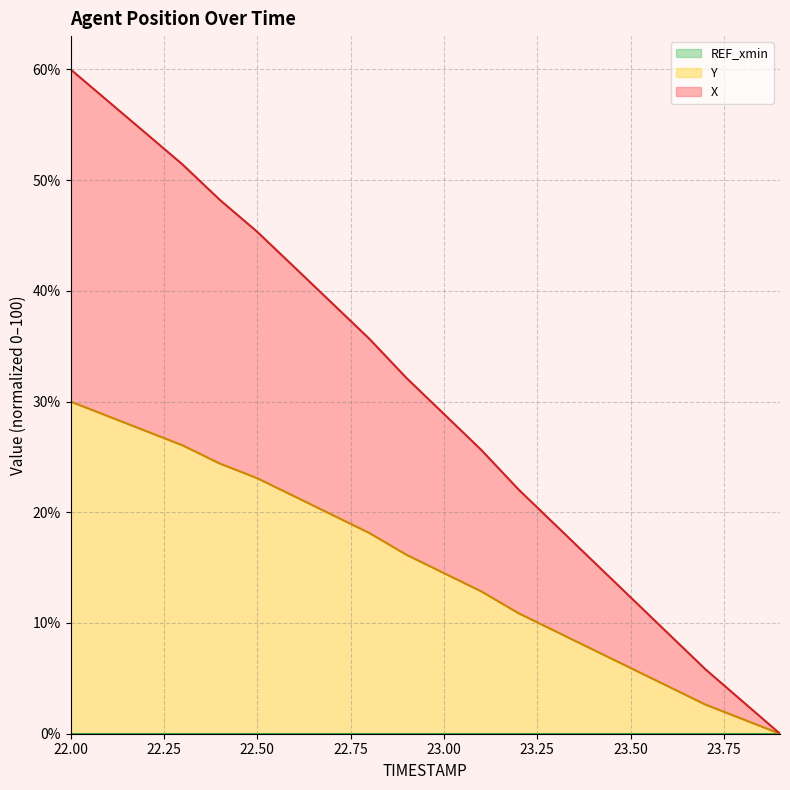

How many data points in Y are above 16?

10